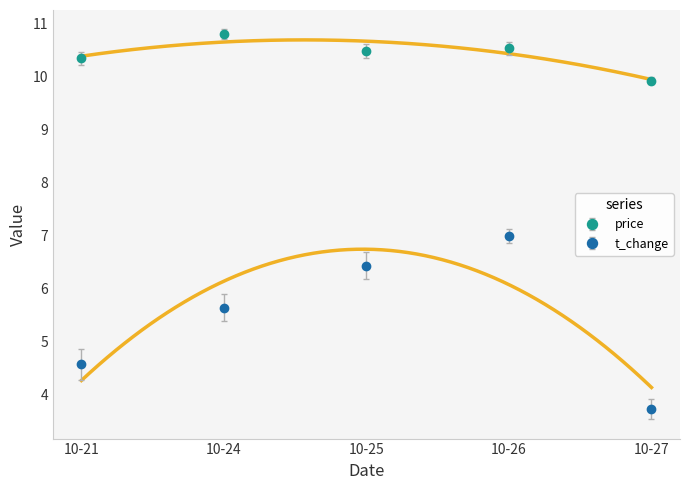

How many lines are shown in the chart?

2